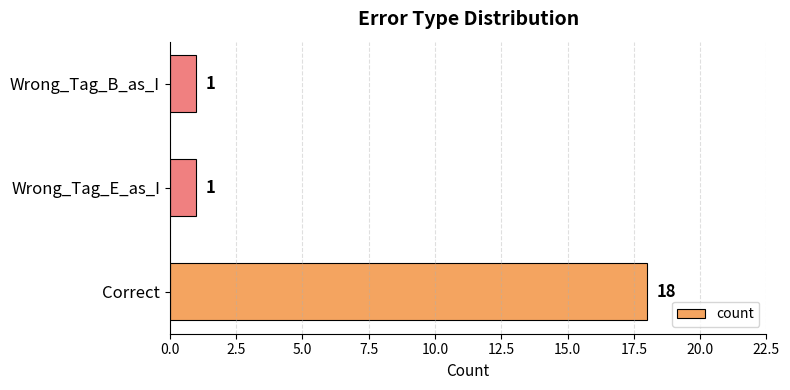

How many distinct data groups are displayed?

1